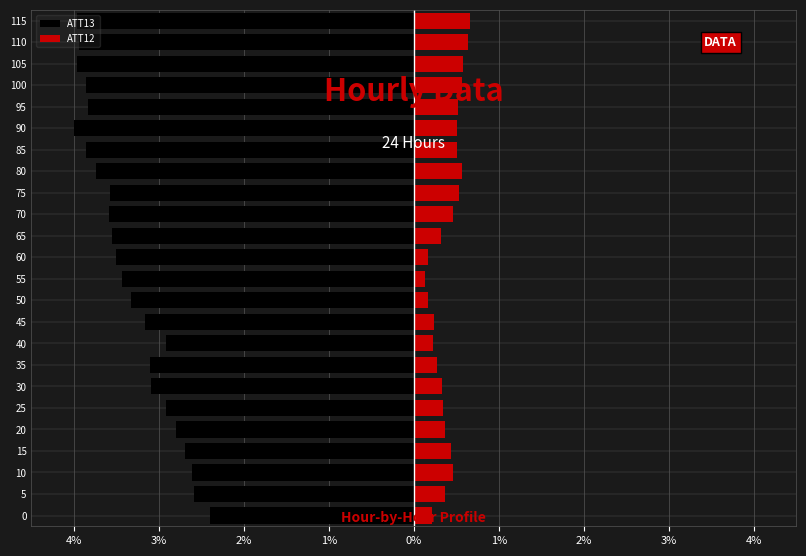

What is the value of the ATT12 bar at the 4th from the left?

0.4